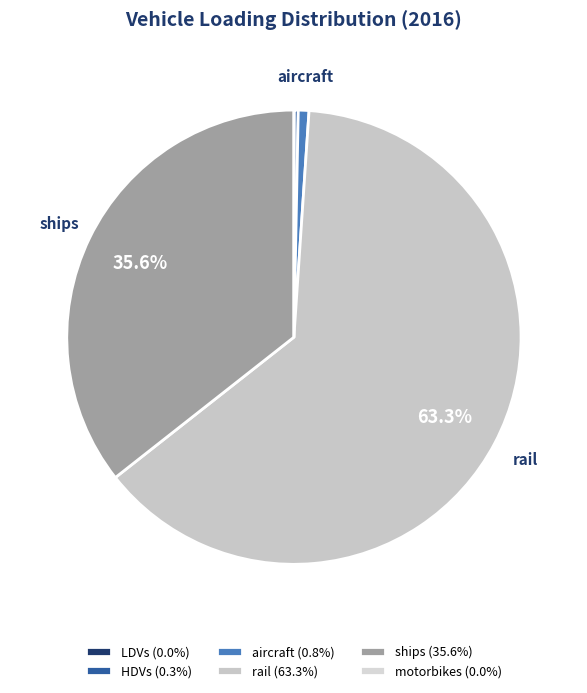

To the nearest percent, what is the difference between the largest and smallest slice percentages?

63%